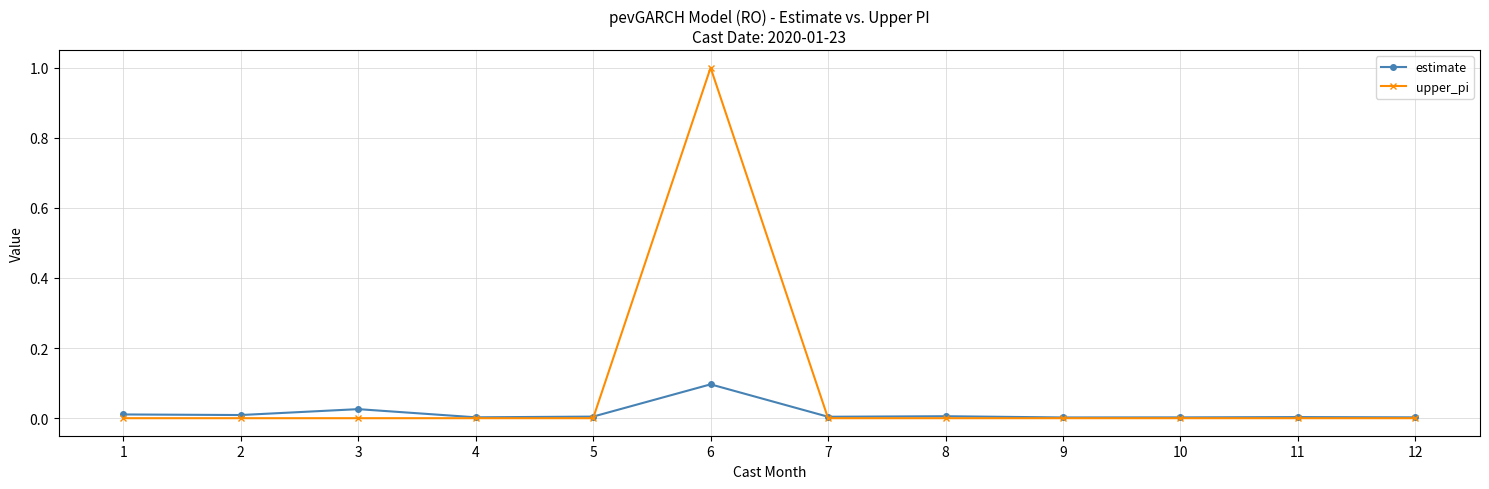

Is the value of upper_pi at 6 greater than the value of estimate at 10?

Yes